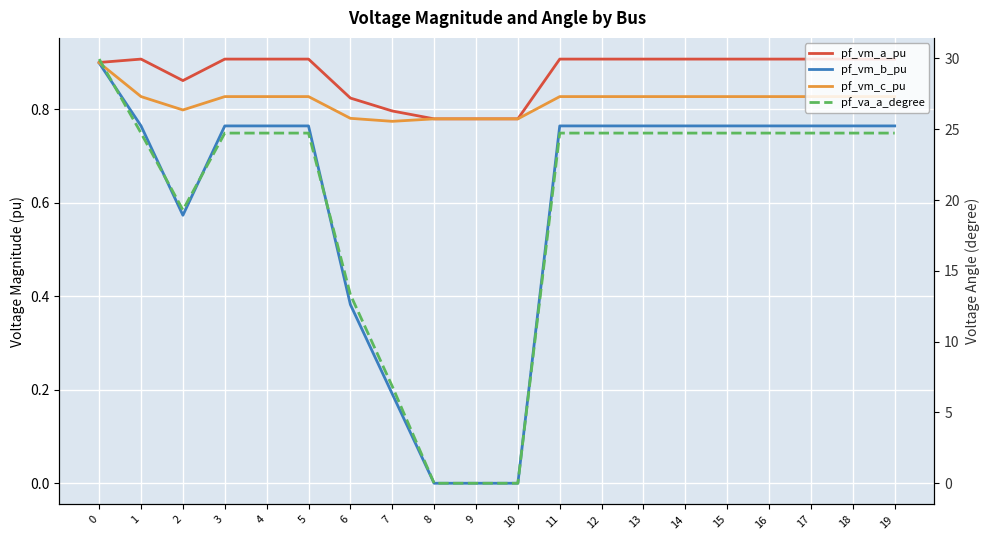

What is the difference between the highest and lowest values at 0?

29.1